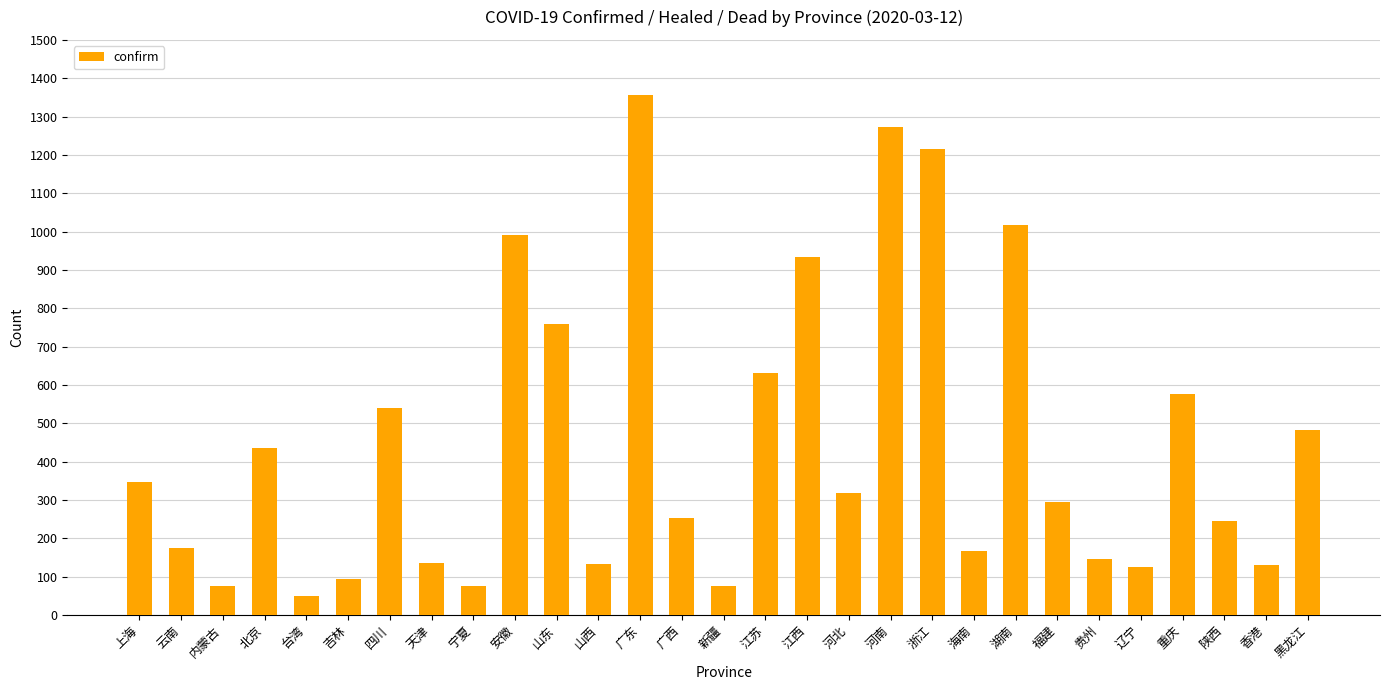

The chart shows a value of 879 at 四川. True or false?

False